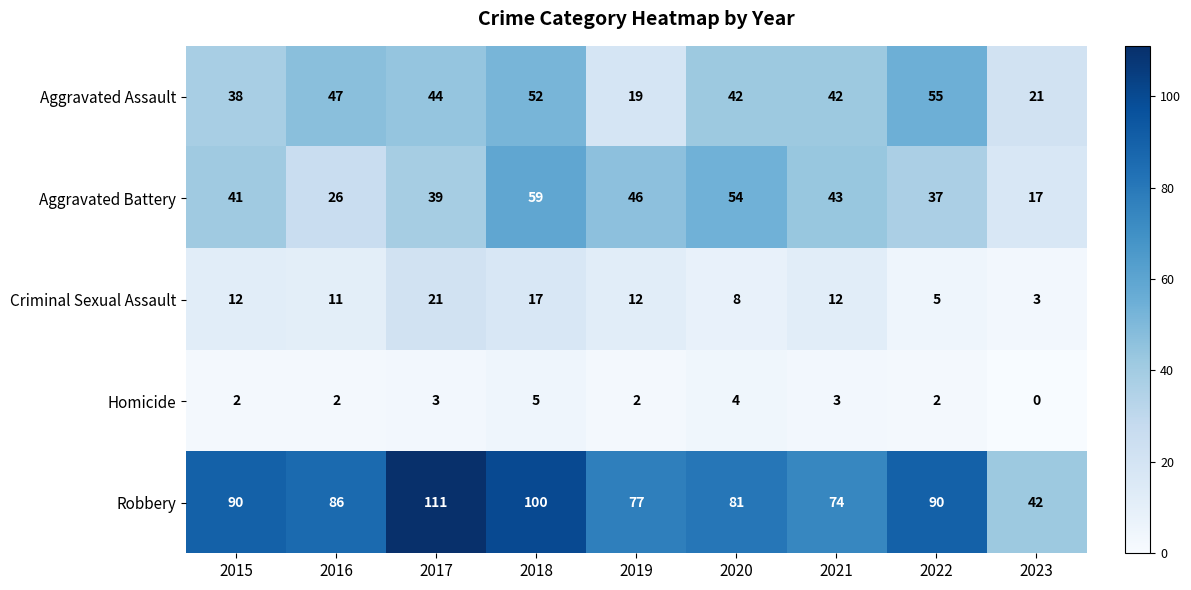

What is the total value across all series at 2023?

83